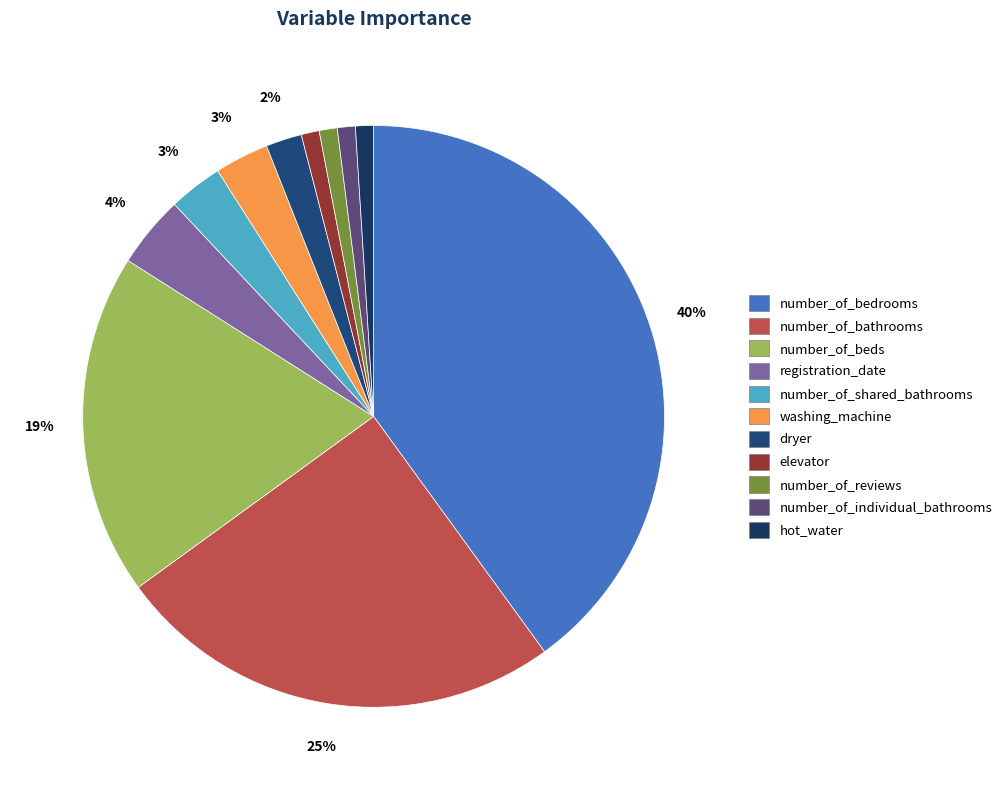

Is number_of_beds the majority of the pie?

No